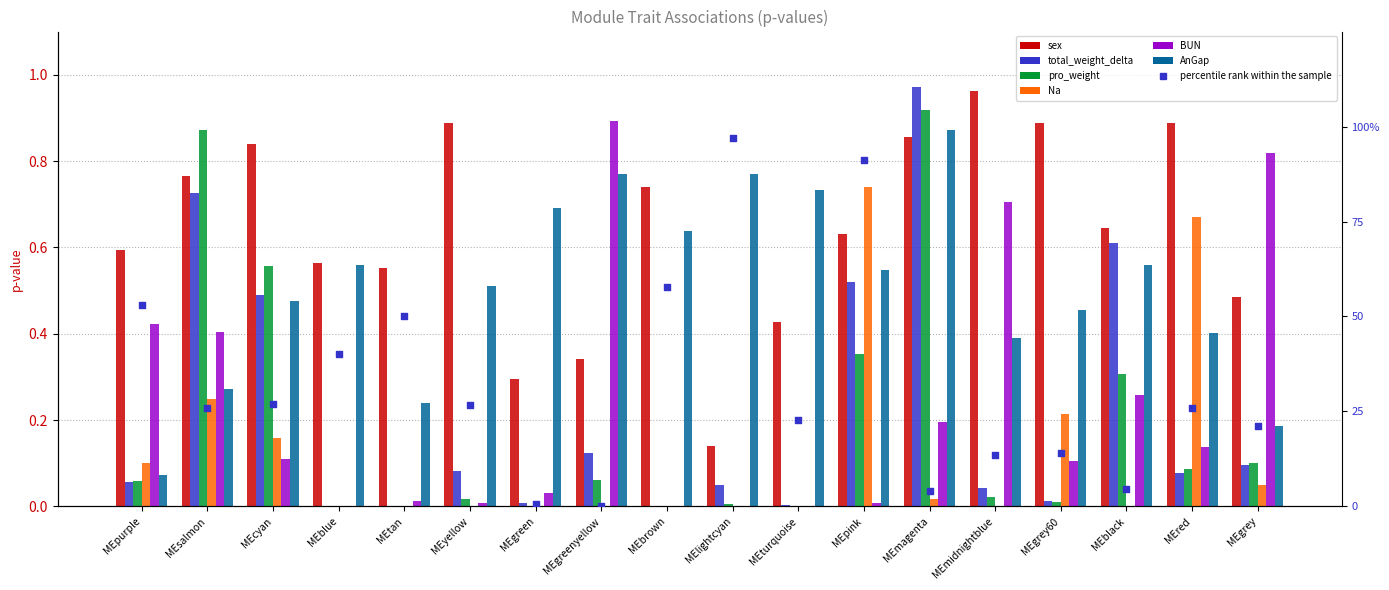

Which series has the largest Y range (max minus min)?

total_weight_delta